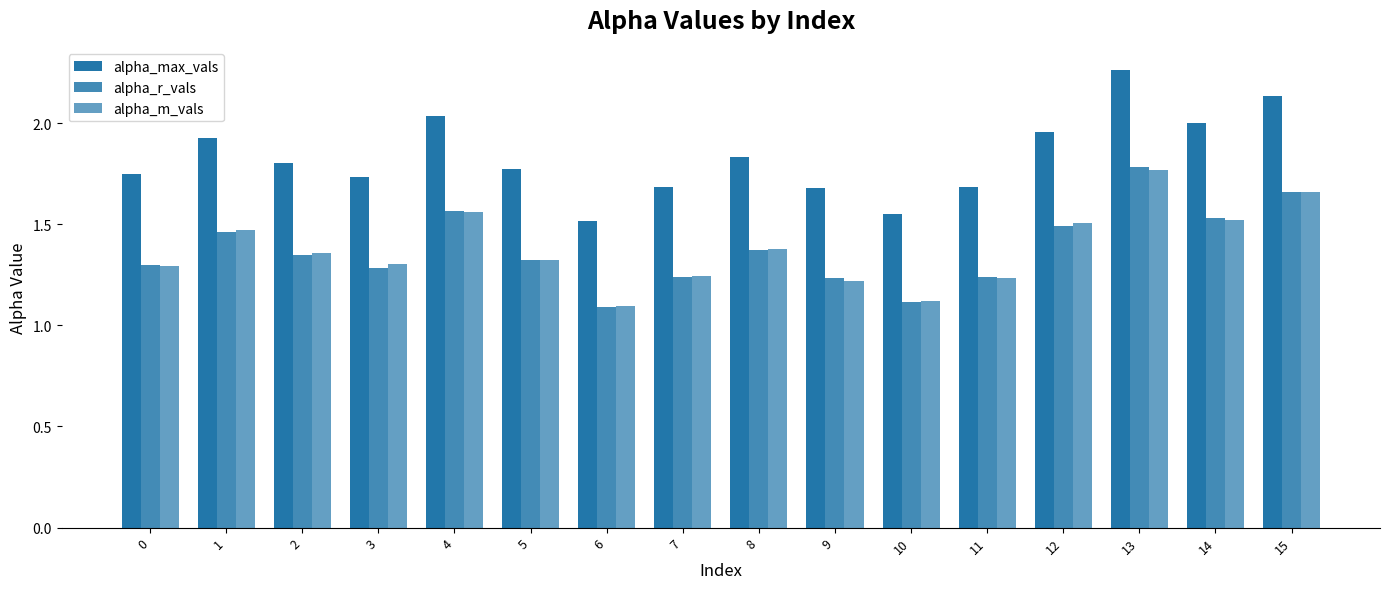

Reading right to left, what are all the values shown in this chart?

alpha_max_vals: 15=2.1	14=2.0	13=2.3	12=2.0	11=1.7	10=1.5	9=1.7	8=1.8	7=1.7	6=1.5	5=1.8	4=2.0	3=1.7	2=1.8	1=1.9	0=1.8
alpha_r_vals: 15=1.7	14=1.5	13=1.8	12=1.5	11=1.2	10=1.1	9=1.2	8=1.4	7=1.2	6=1.1	5=1.3	4=1.6	3=1.3	2=1.3	1=1.5	0=1.3
alpha_m_vals: 15=1.7	14=1.5	13=1.8	12=1.5	11=1.2	10=1.1	9=1.2	8=1.4	7=1.2	6=1.1	5=1.3	4=1.6	3=1.3	2=1.4	1=1.5	0=1.3